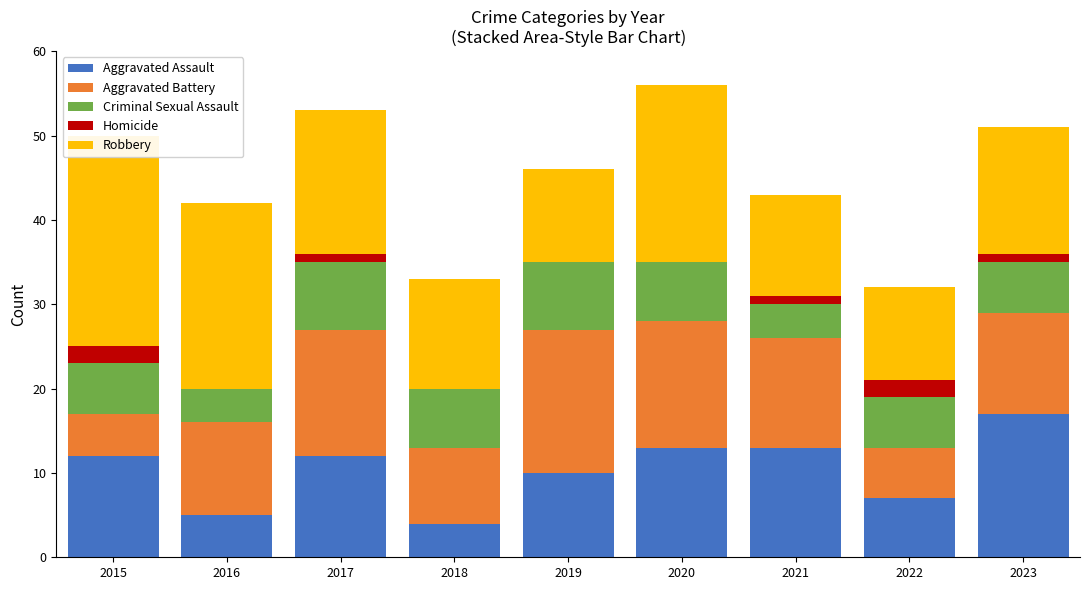

True or false: Criminal Sexual Assault has a value of 1 at 2021.

False